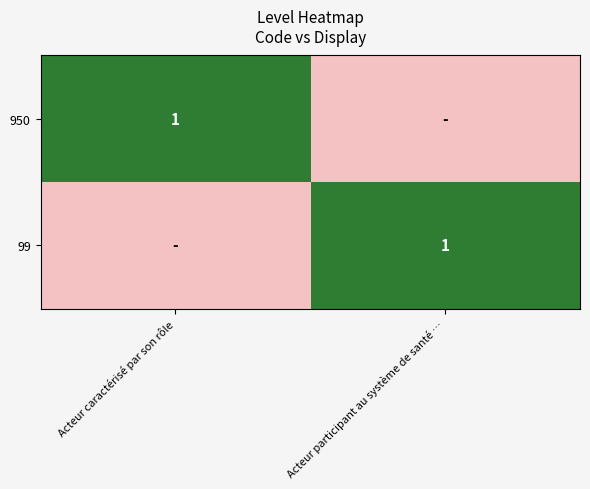

Is it true that 950 equals 1 at Acteur caractérisé par son rôle?

True